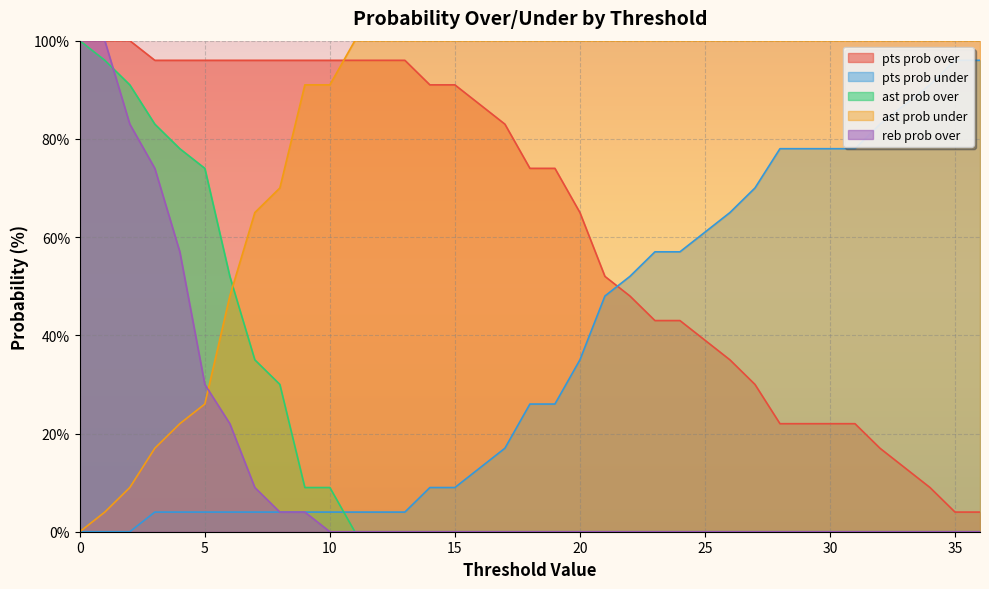

What is the spread (max minus min) of values at 22?

100